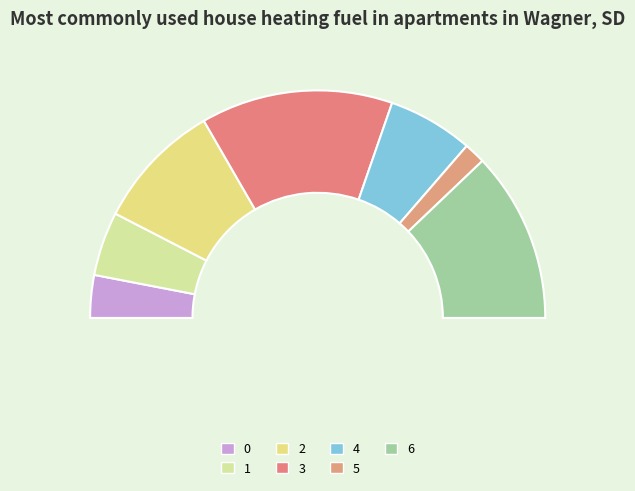

What percentage do 2 and 6 together represent?

42.4%